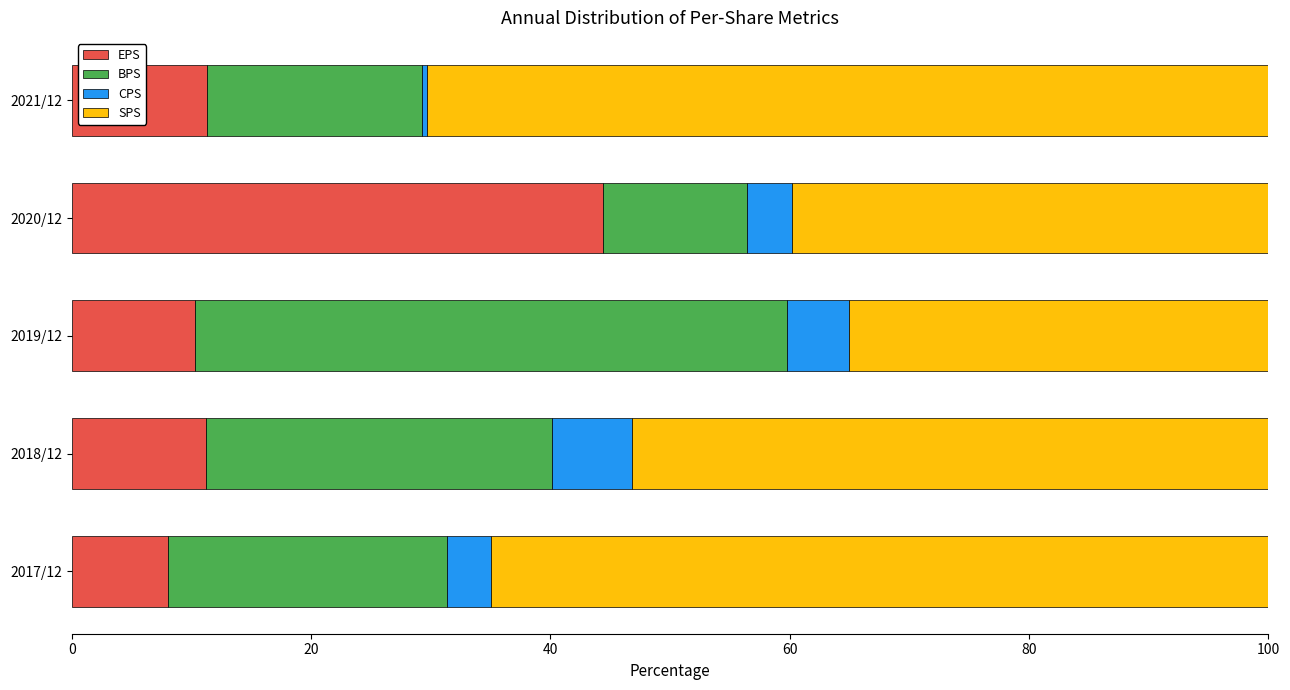

Which category has the highest value in the EPS series?

2020/12